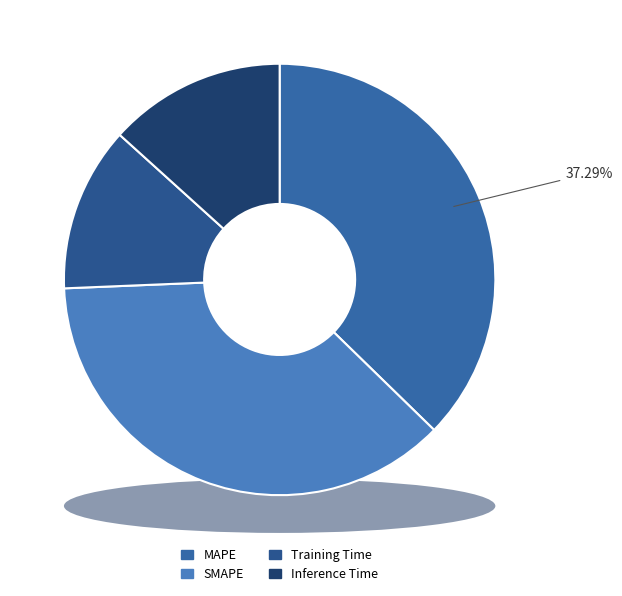

Rank the categories by value from highest to lowest.

MAPE, SMAPE, Inference Time, Training Time